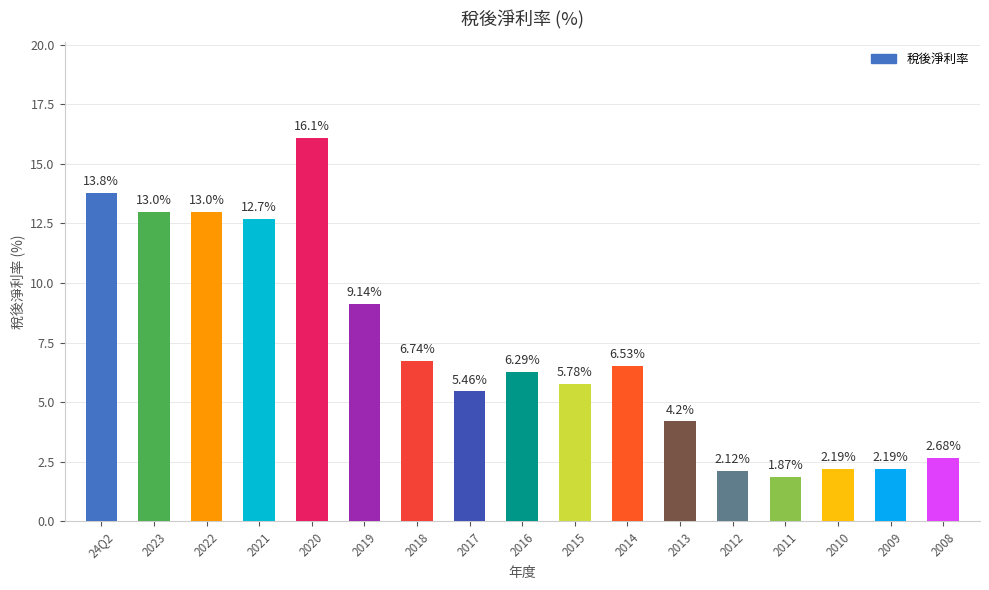

Which has a higher value, 2011 or 2018?

2018